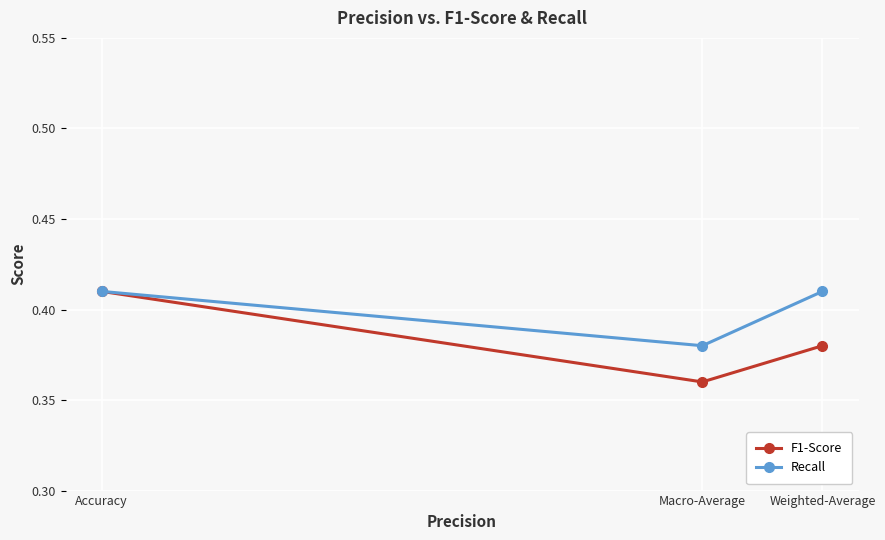

True or false: F1-Score has a value of 0.6 at Accuracy.

False